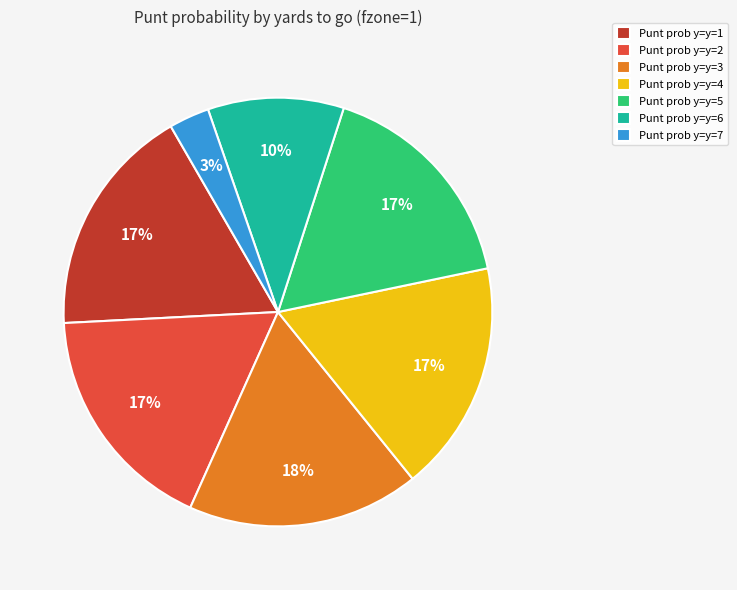

To the nearest percent, what is the difference between the Punt prob y=y=1 and Punt prob y=y=7 slice percentages?

14%